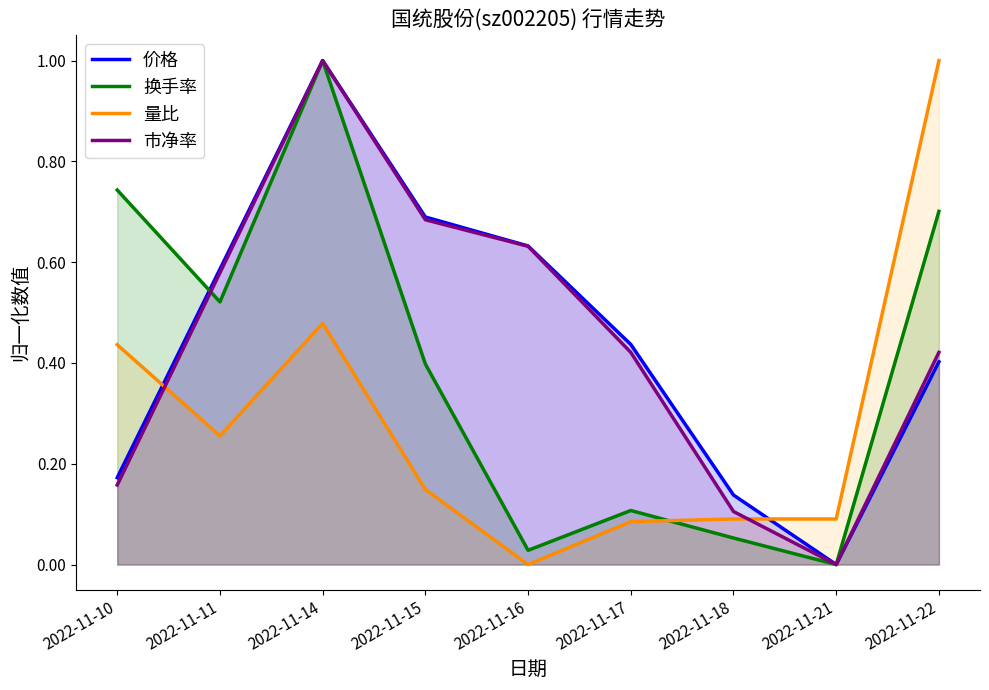

Is it true that 量比 equals 0.6 at 2022-11-10?

False